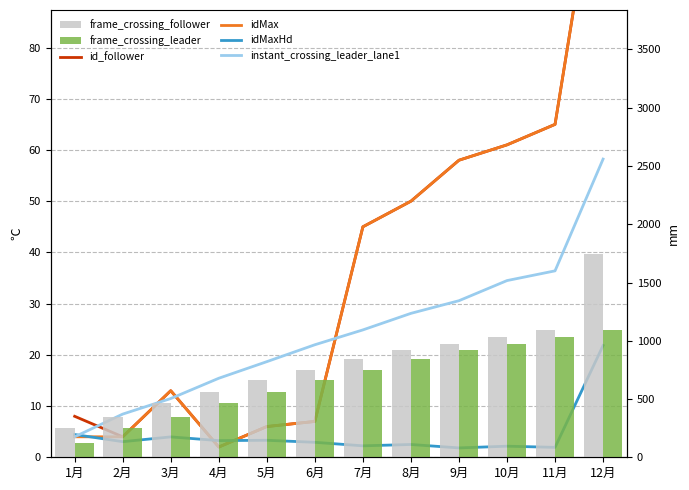

True or false: instant_crossing_leader_lane1 has a value of 18.3 at 10月.

False